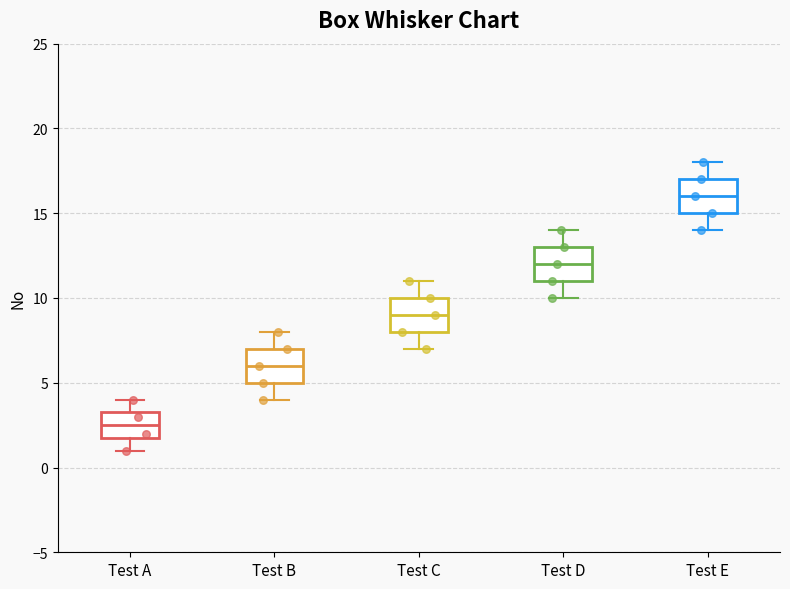

Reading left to right, transcribe this box plot: for each box, give where its median line is, the range the box spans, and where its two whiskers end, as read against the y-axis. The values are not printed on the chart, so give them approximately, as read against the axis.

Test A: median 2.5, box 2.0 to 3.5, whiskers 1.0 to 4.0
Test B: median 6.0, box 5.0 to 7.0, whiskers 4.0 to 8.0
Test C: median 9.0, box 8.0 to 10.0, whiskers 7.0 to 11.0
Test D: median 12.0, box 11.0 to 13.0, whiskers 10.0 to 14.0
Test E: median 16.0, box 15.0 to 17.0, whiskers 14.0 to 18.0